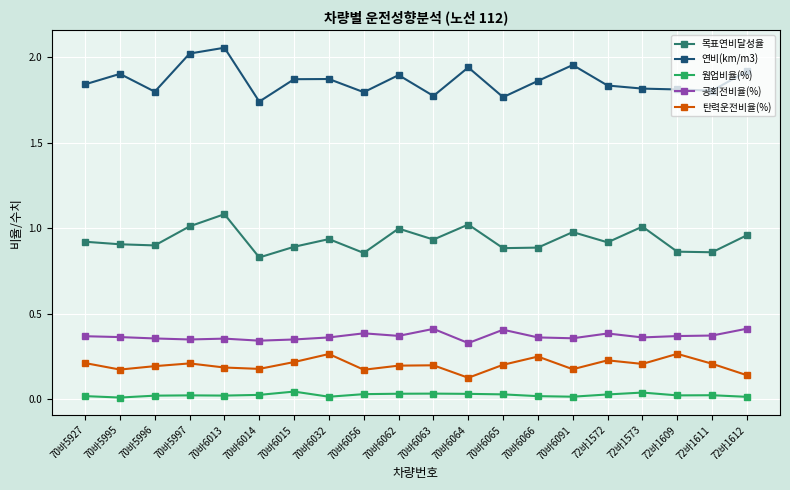

What is the total value across all series at 70바5996?

3.3